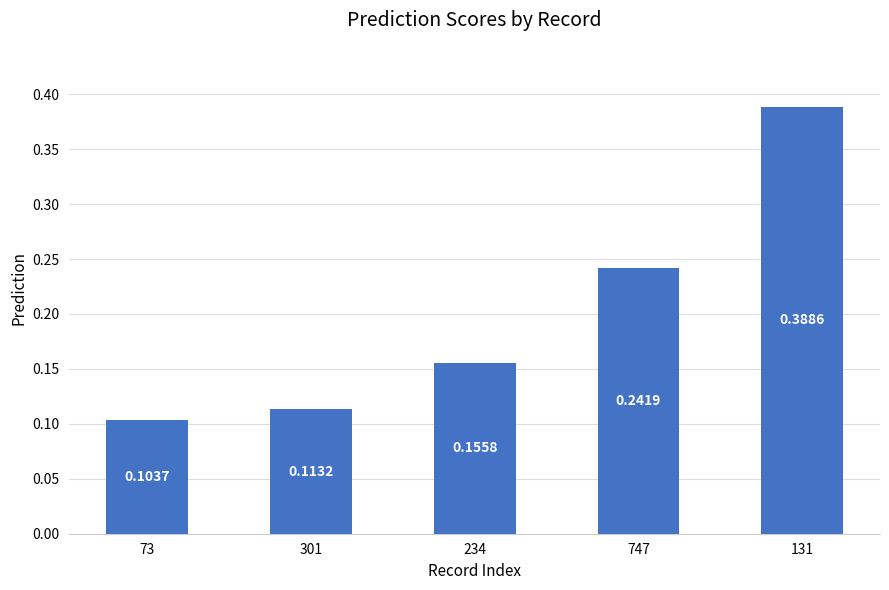

What is the difference between the values at 131 and 301?

0.3